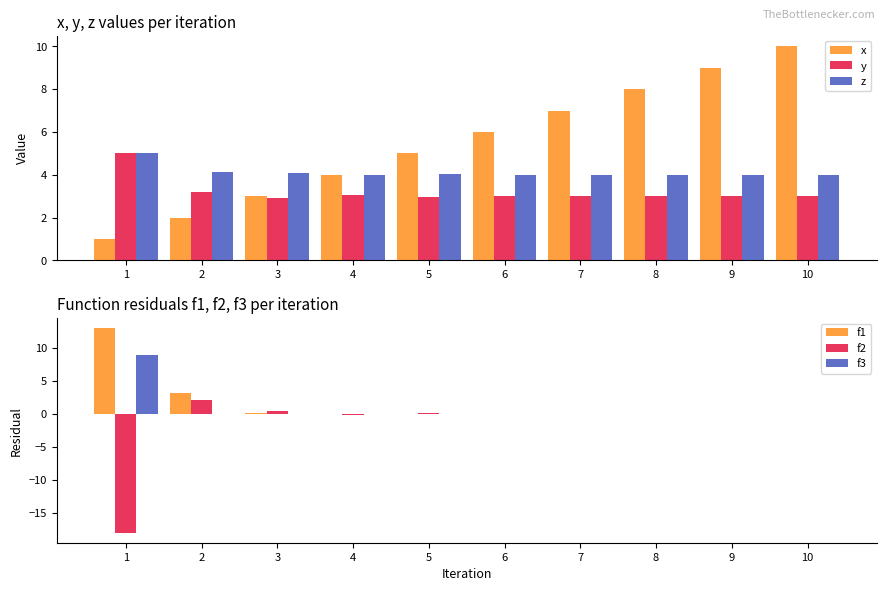

How many values in the x series exceed 6?

4